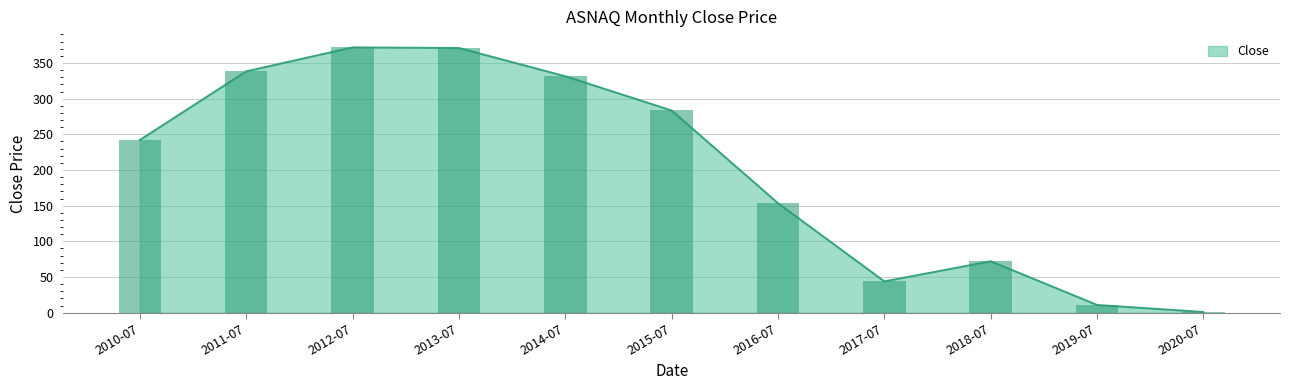

What is the greatest value displayed?

371.9